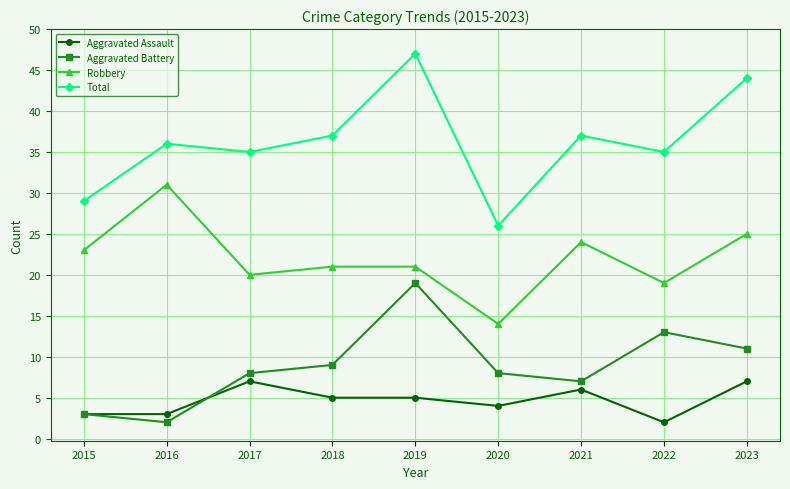

The value of Total at 2023 is 12. True or false?

False